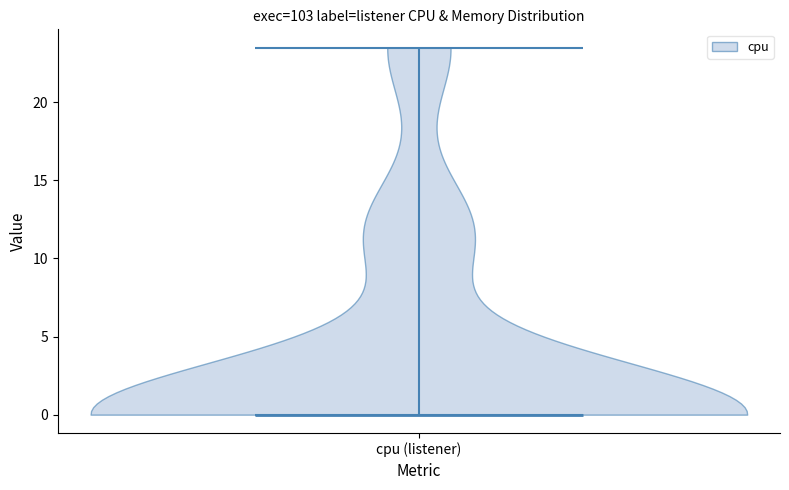

Read this violin plot against the y-axis: where its median line is, and the lowest and highest points the violin reaches. The values are not printed on the chart, so give them approximately, as read against the axis.

median line 0.0, lowest point 0.0, highest point 23.5